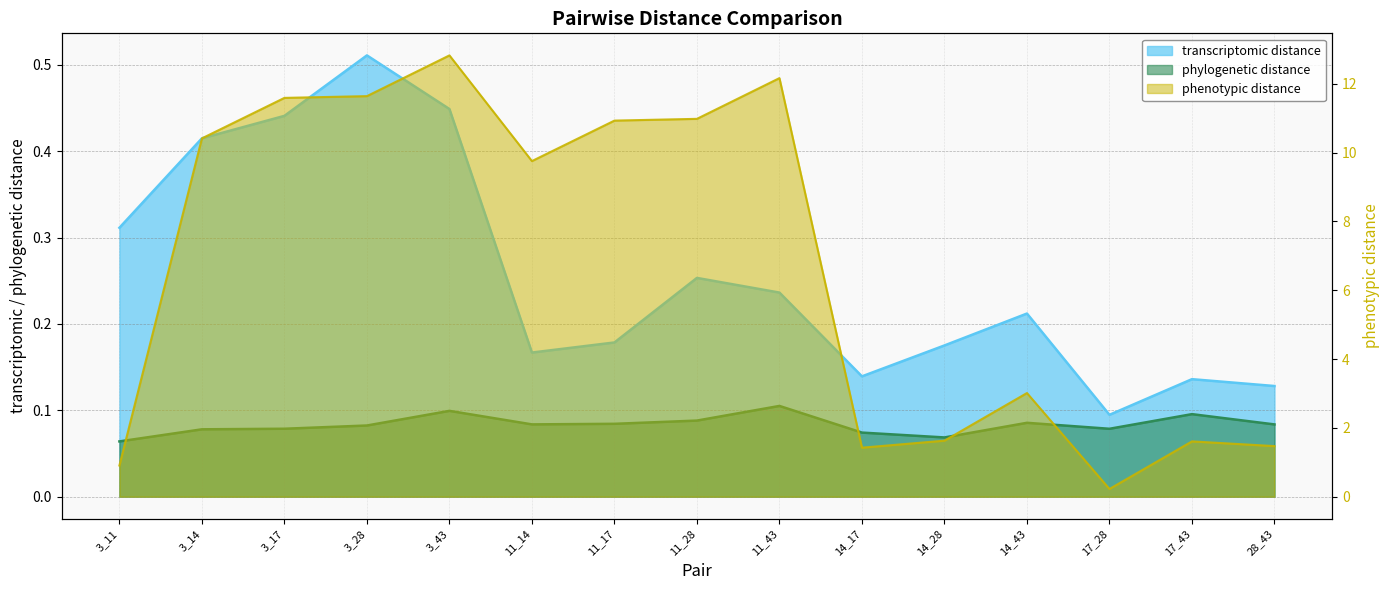

In phylogenetic distance, how many points are higher than both neighbors (excluding endpoints)?

4